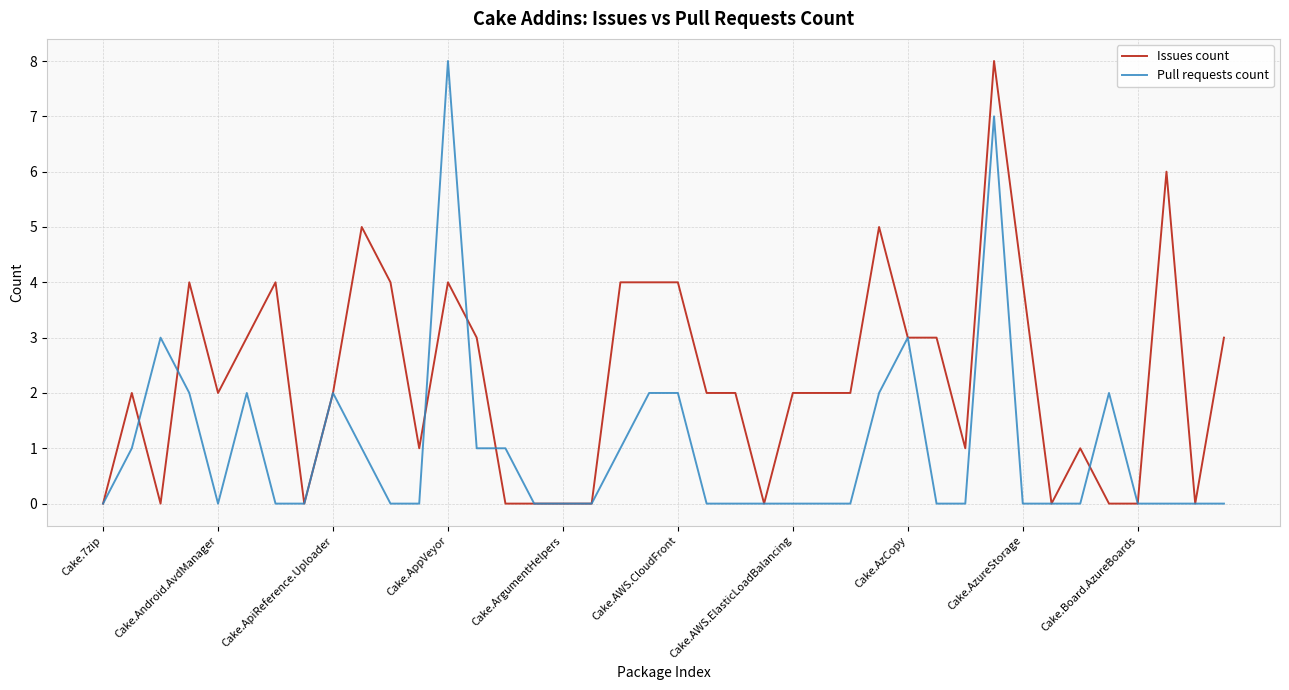

True or false: Issues count and Pull requests count intersect in this chart.

True